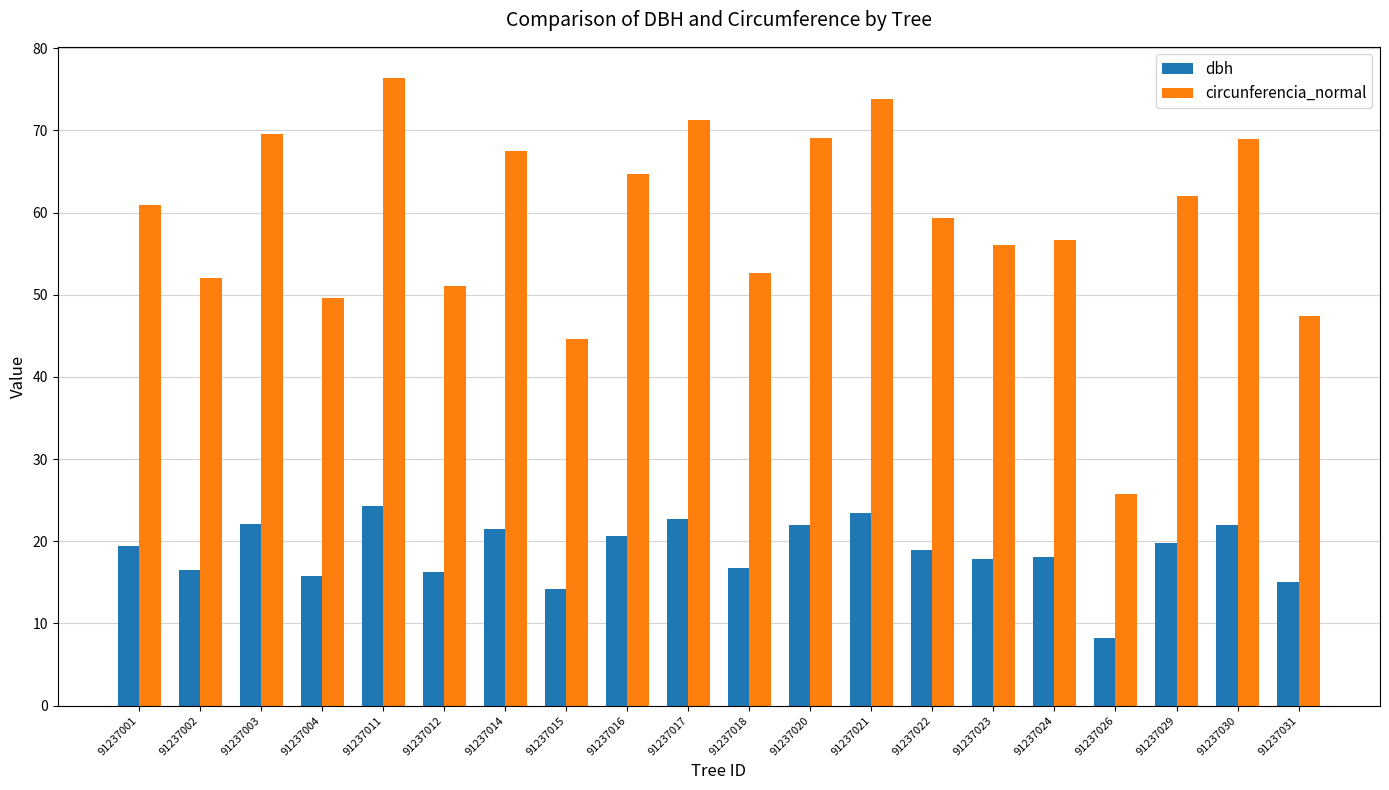

Is it true that circunferencia_normal equals 95.4 at 91237016?

False